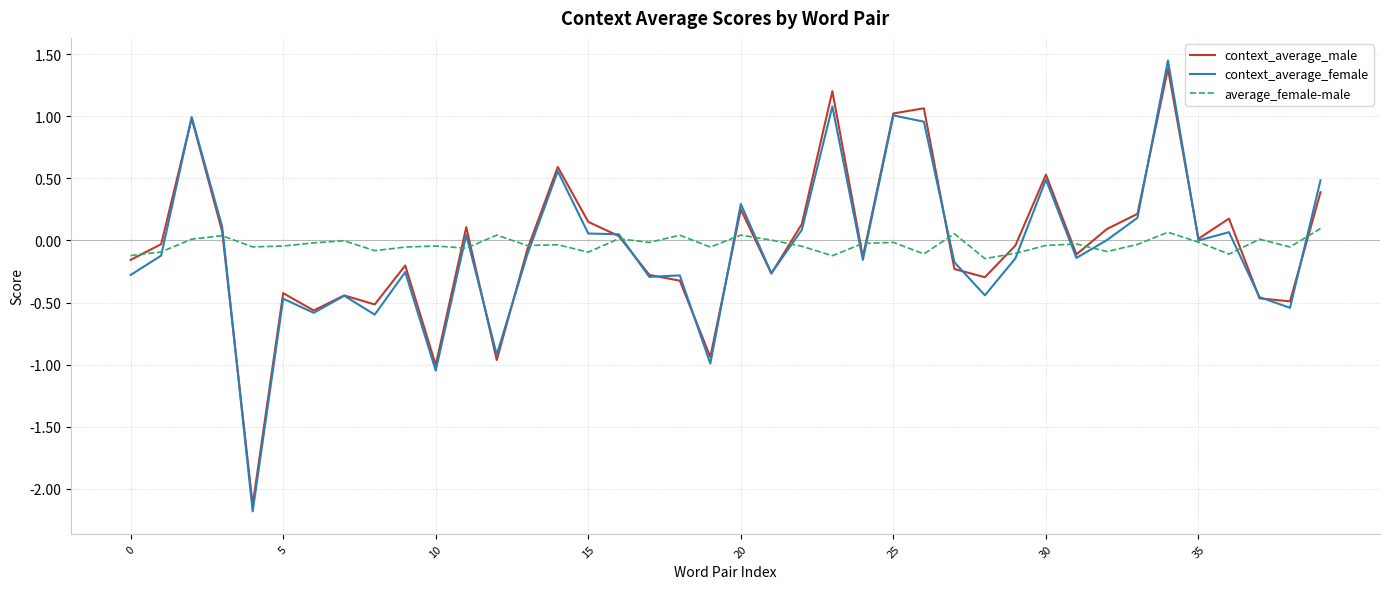

Which series has the largest range (max minus min)?

context_average_female